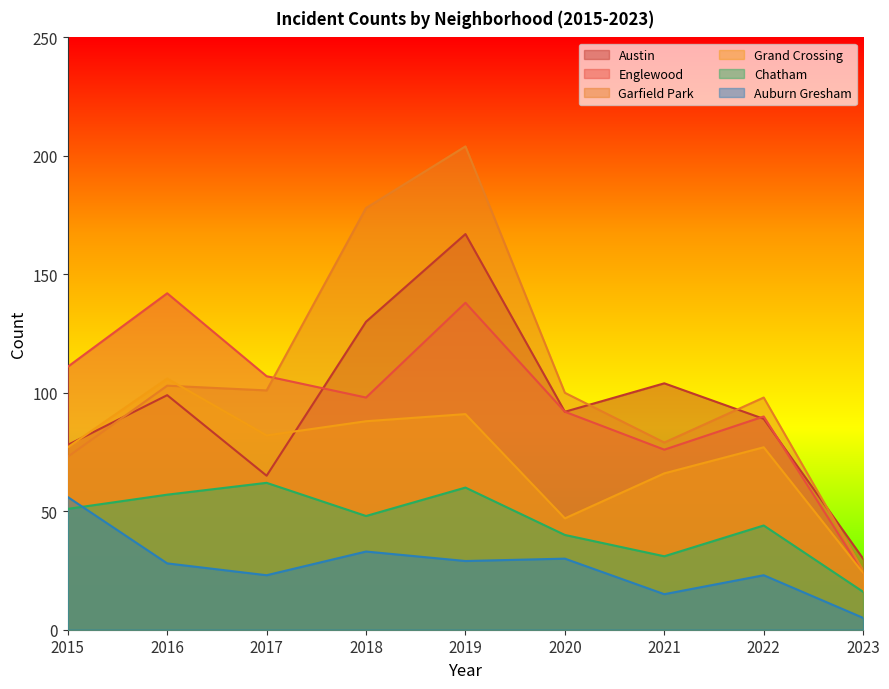

True or false: Englewood and Auburn Gresham intersect in this chart.

False